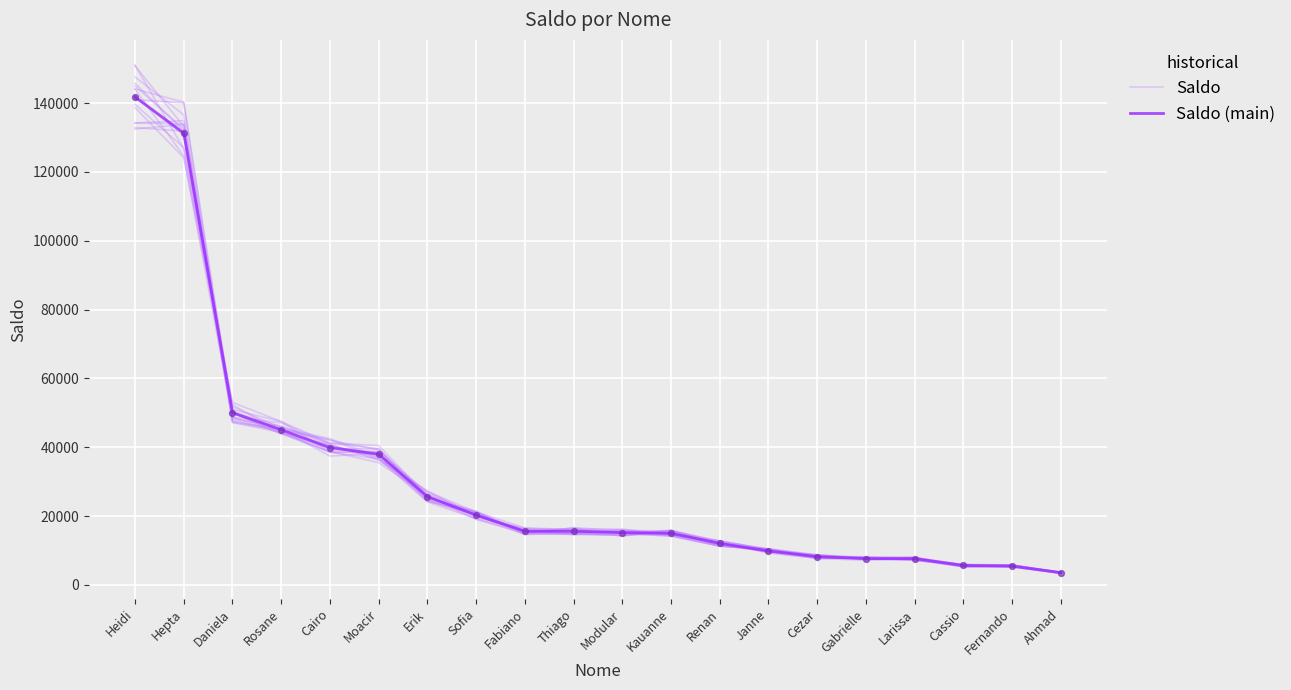

Which series has the largest total across all categories?

Saldo (main)